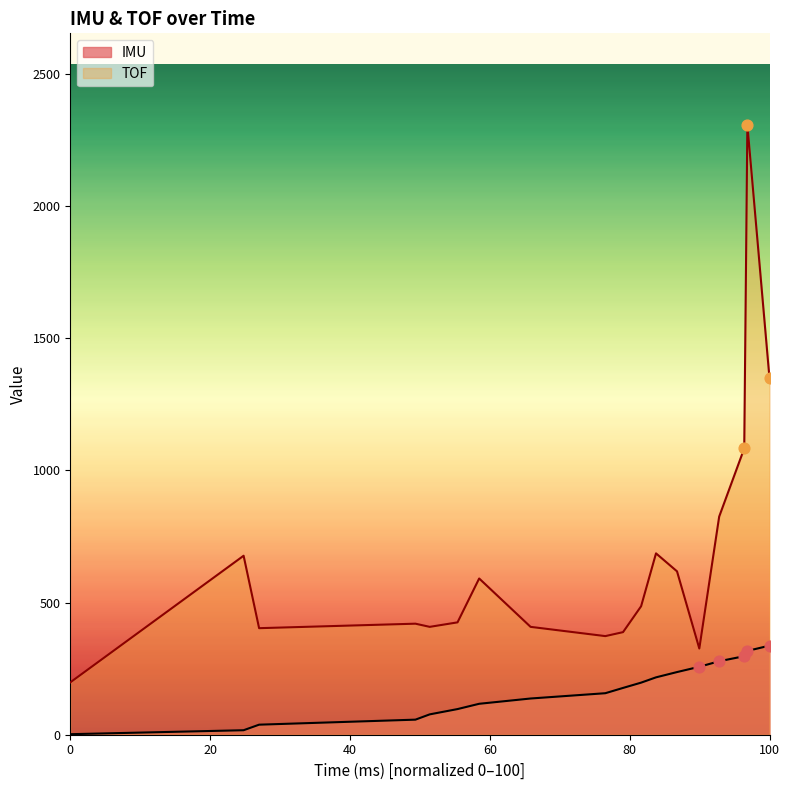

Which series has the largest Y range (max minus min)?

TOF